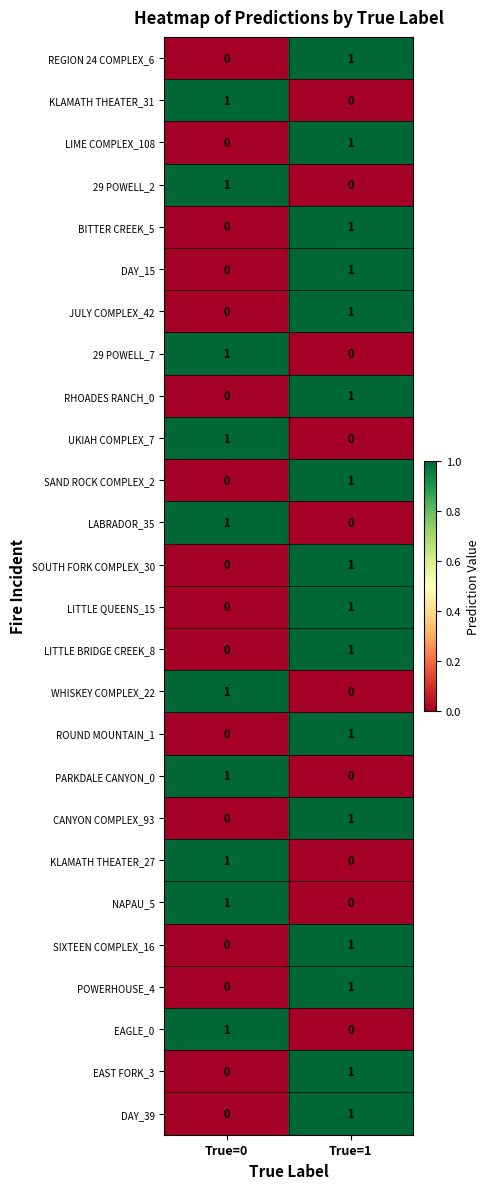

True or false: LABRADOR_35 has a value of -1 at True=1.

False